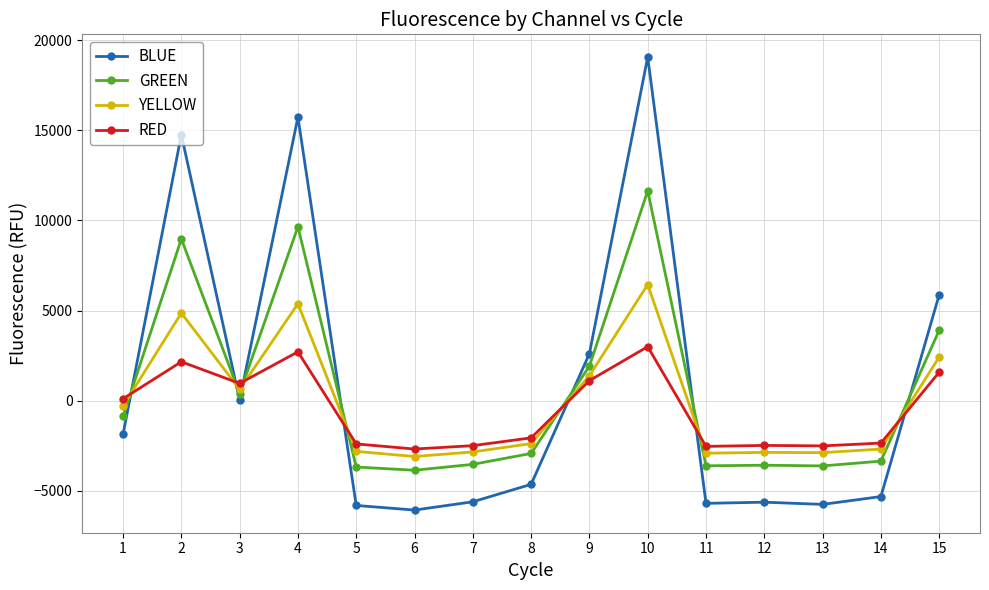

At 10, list the series in order from smallest to largest.

RED, YELLOW, GREEN, BLUE